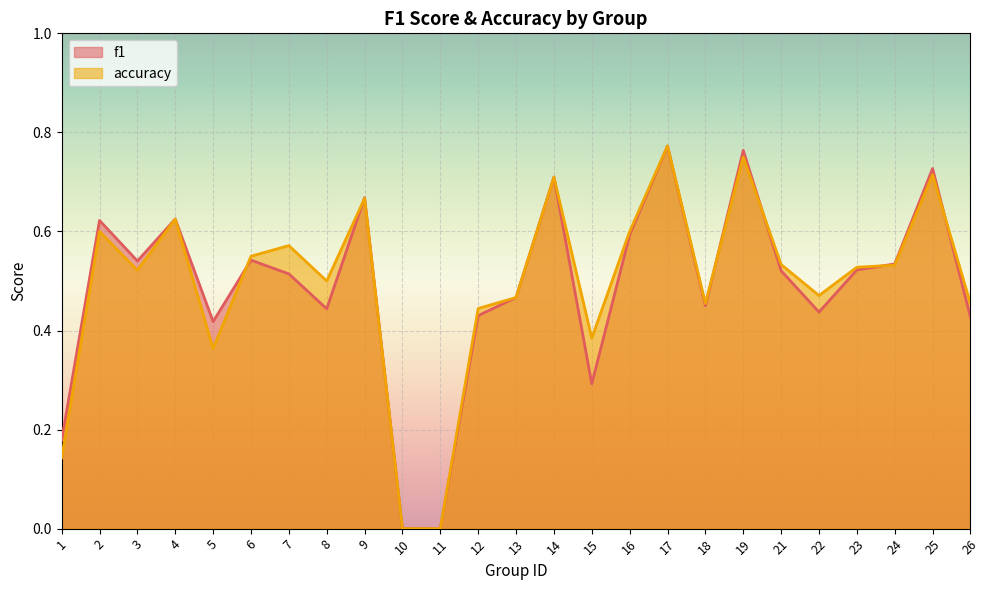

Which series changed the most between 19 and 21?

f1